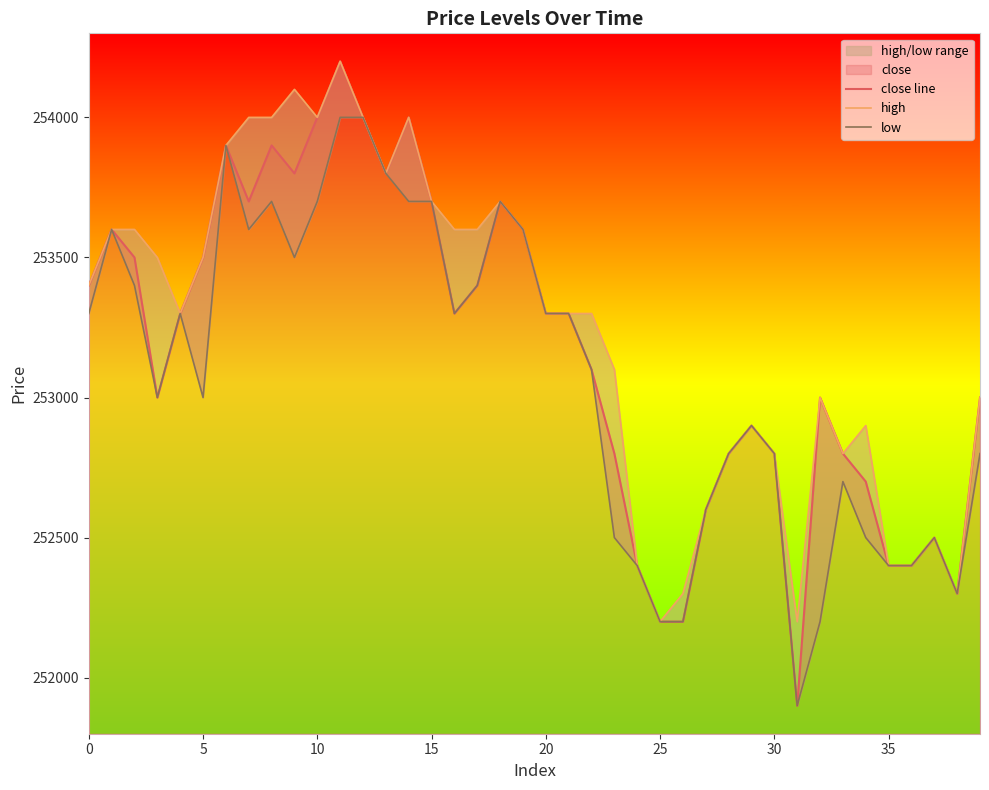

What is the minimum value for close line?

251900